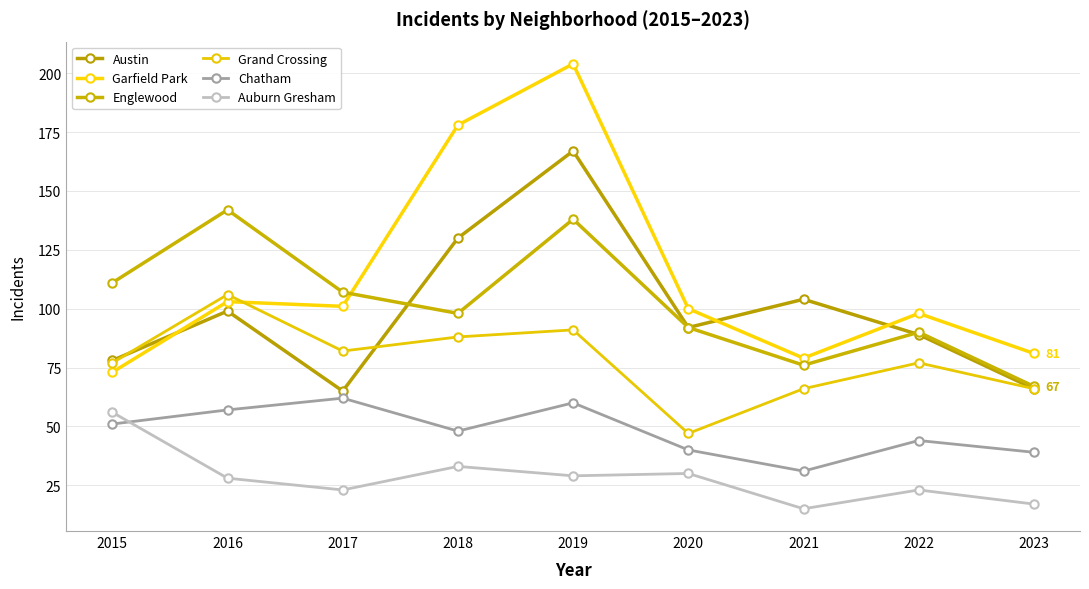

How many series are shown in this chart?

6